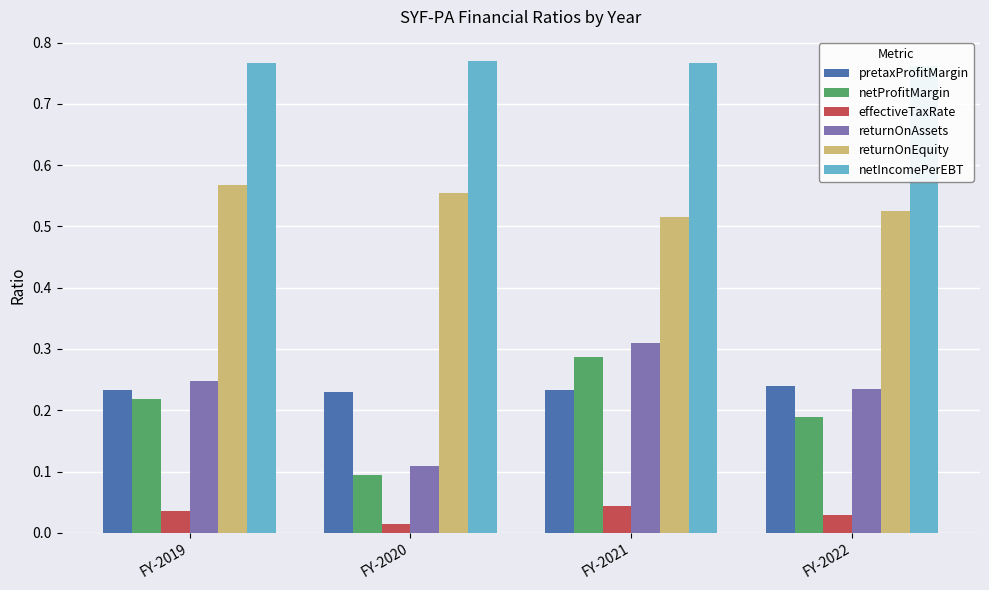

Which series has the widest spread of values?

returnOnAssets